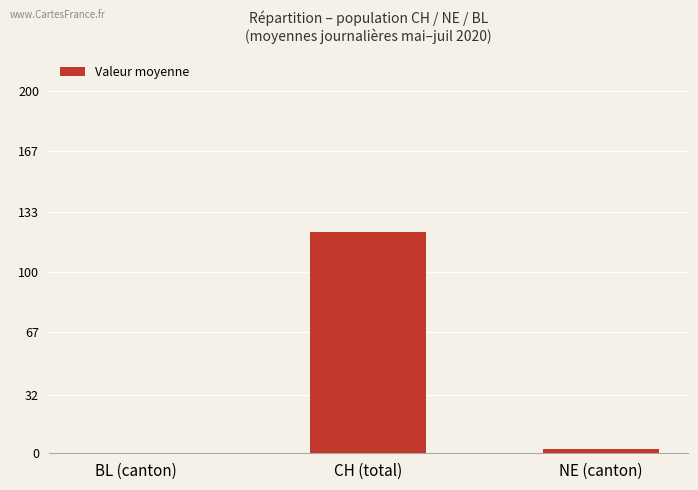

Where is the data nearest to the value 61?

NE (canton)